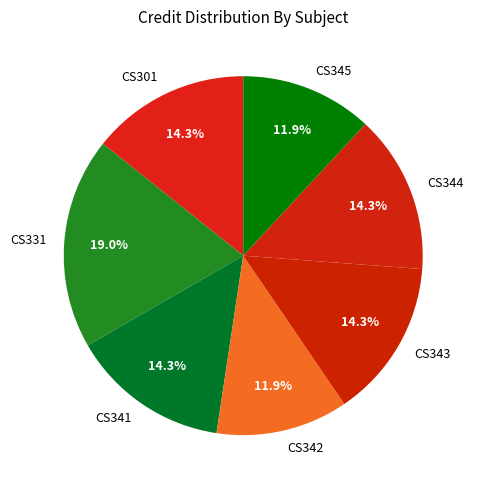

To the nearest percent, what is the difference between the CS343 and CS345 slice percentages?

2%